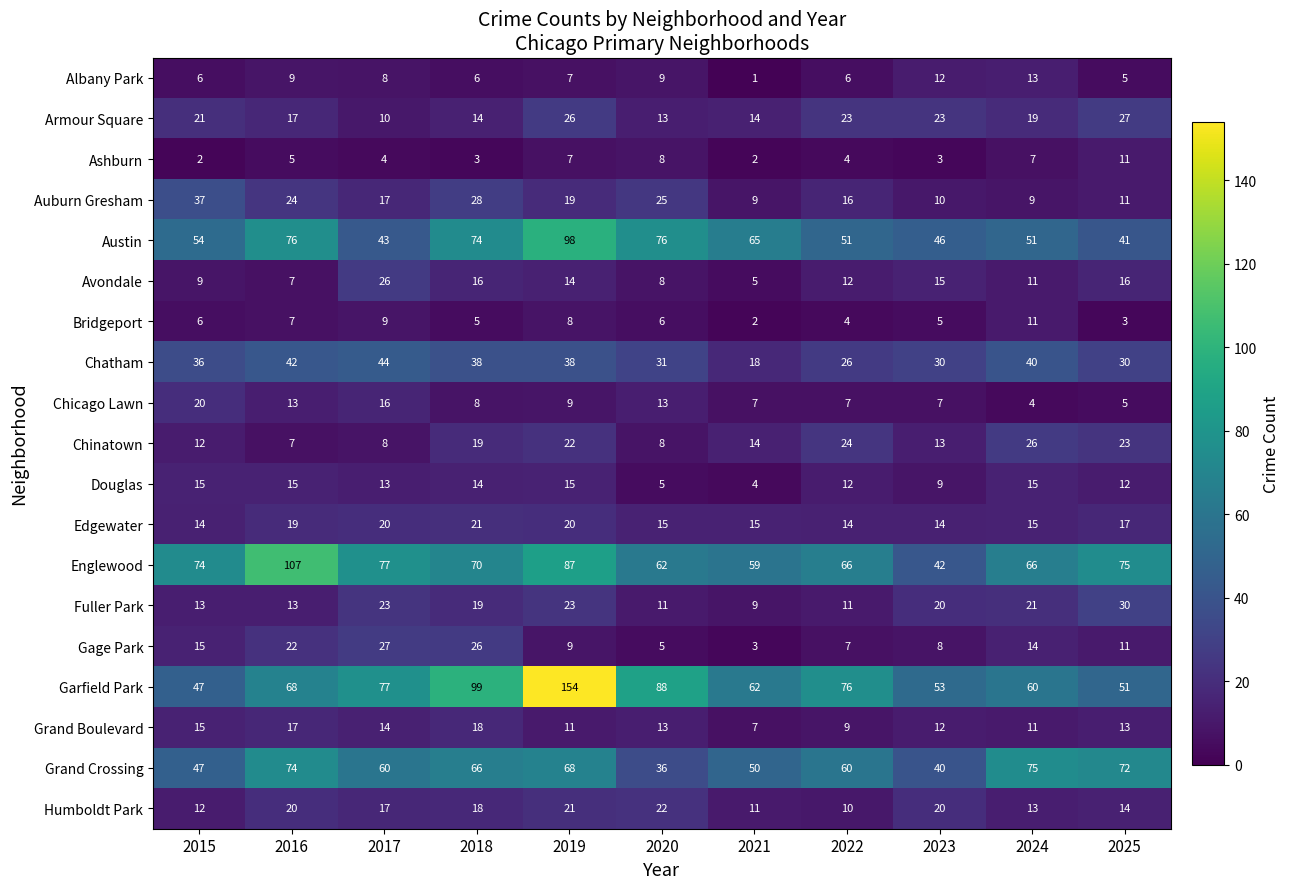

Which series has the widest spread of values?

Garfield Park